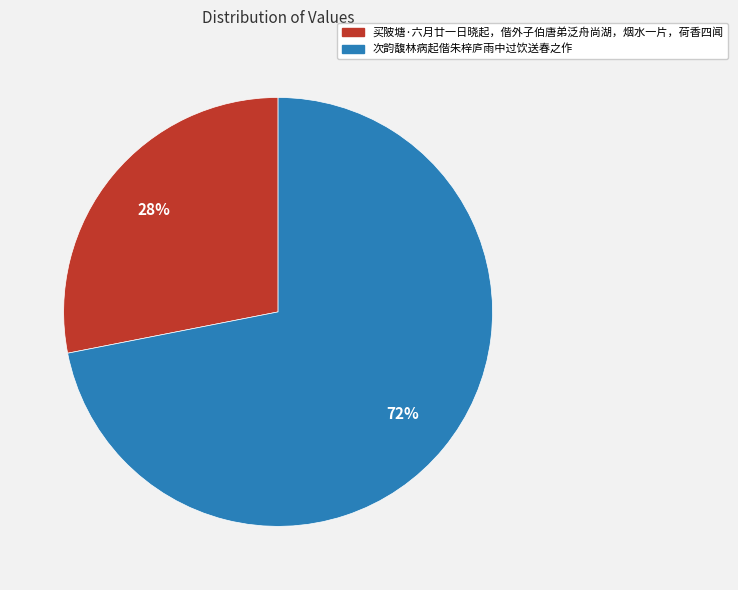

To the nearest percent, what percentage of the pie is 次韵馥林病起偕朱梓庐雨中过饮送春之作?

72%